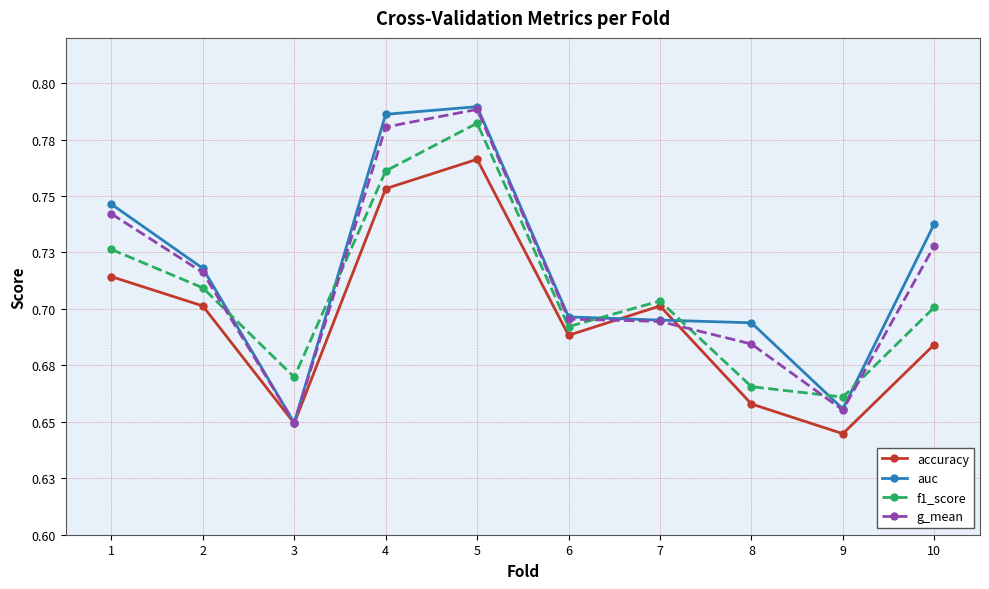

True or false: g_mean has a value of 1.2 at 8.

False